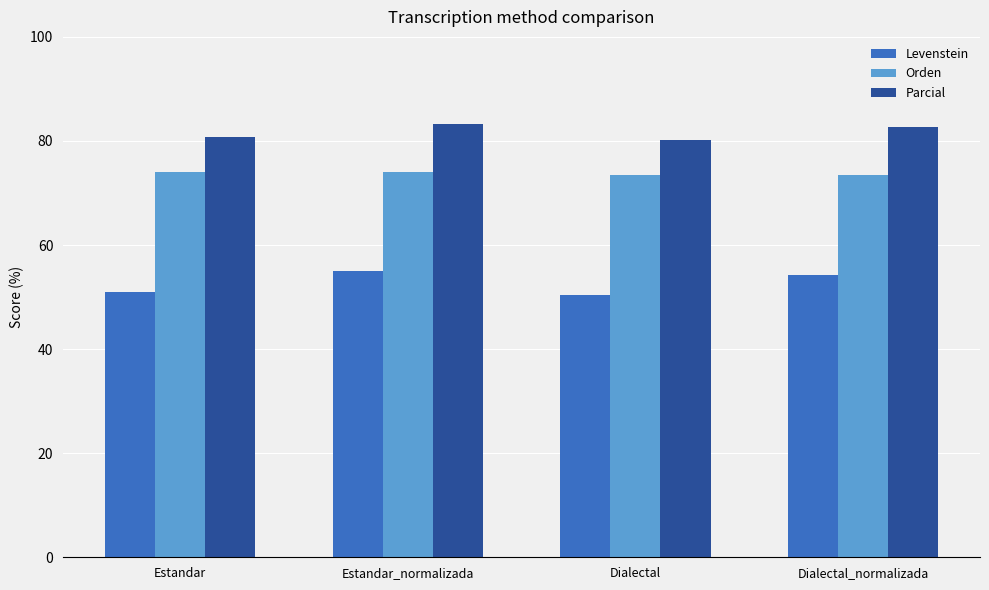

What is the difference between the maximum and minimum values in the Levenstein series?

4.6